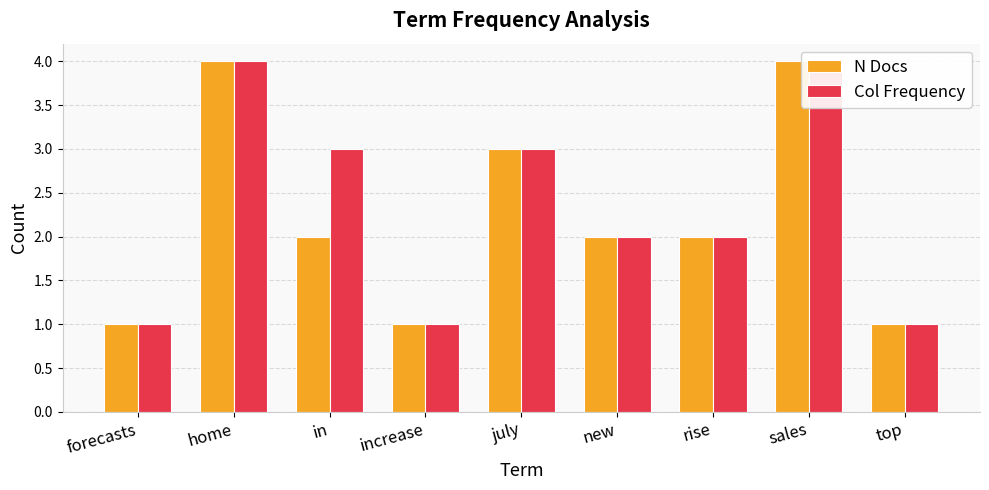

Is the value of Col Frequency at in greater than the value of N Docs at increase?

Yes